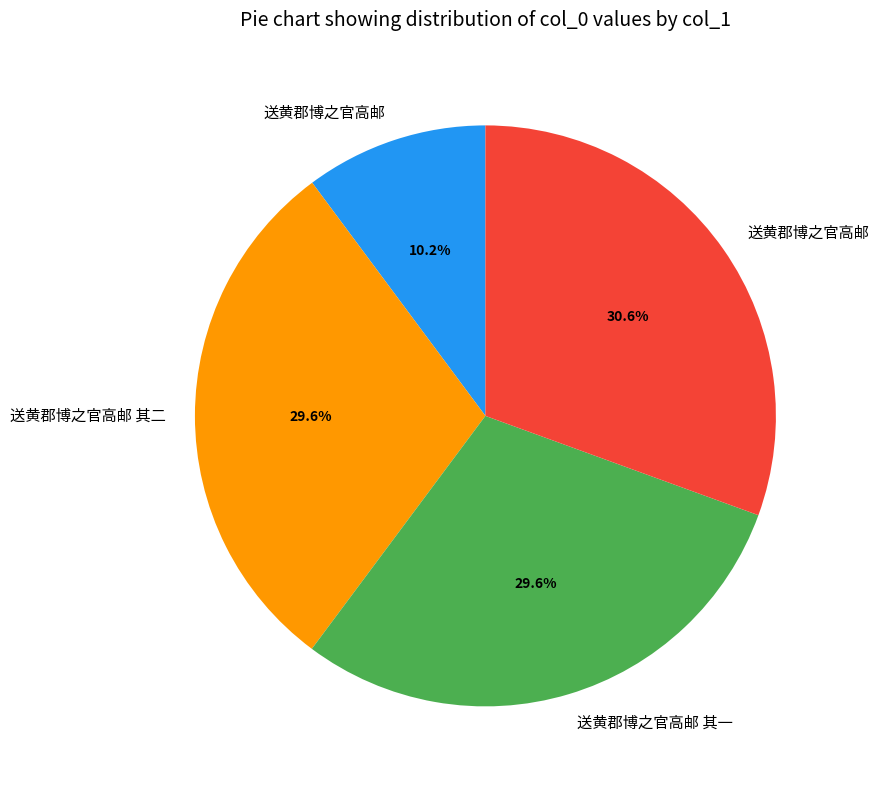

Is there a majority slice in this chart?

No